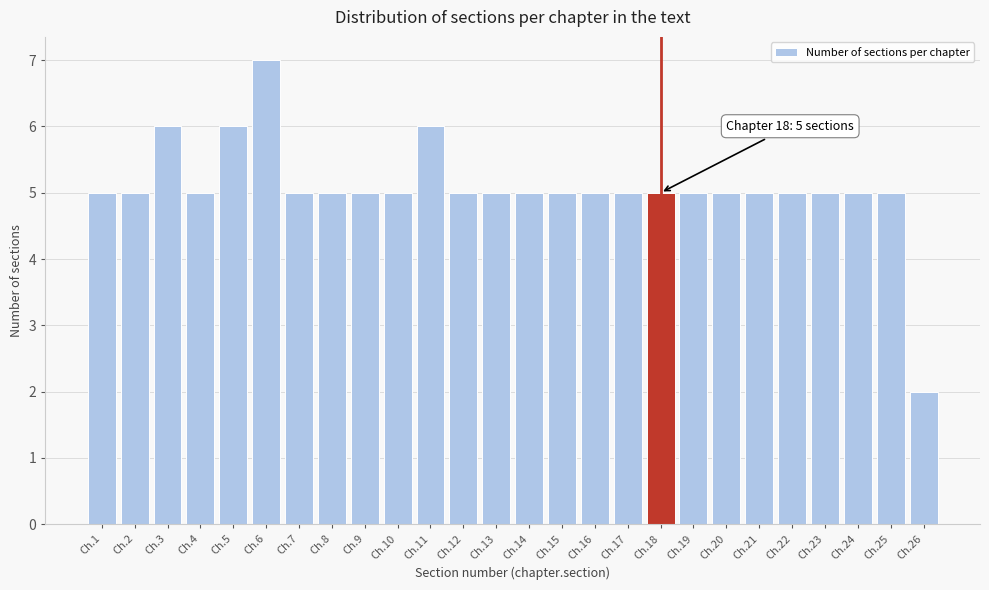

Reading left to right, transcribe all the data shown in this chart.

Ch.1=5	Ch.2=5	Ch.3=6	Ch.4=5	Ch.5=6	Ch.6=7	Ch.7=5	Ch.8=5	Ch.9=5	Ch.10=5	Ch.11=6	Ch.12=5	Ch.13=5	Ch.14=5	Ch.15=5	Ch.16=5	Ch.17=5	Ch.18=5	Ch.19=5	Ch.20=5	Ch.21=5	Ch.22=5	Ch.23=5	Ch.24=5	Ch.25=5	Ch.26=2